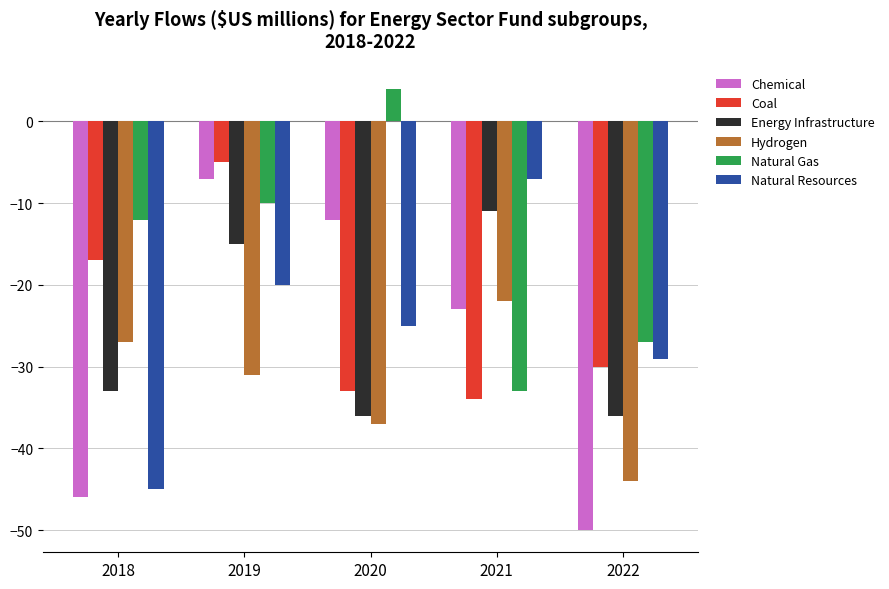

At which label does Hydrogen first exceed -31?

2018